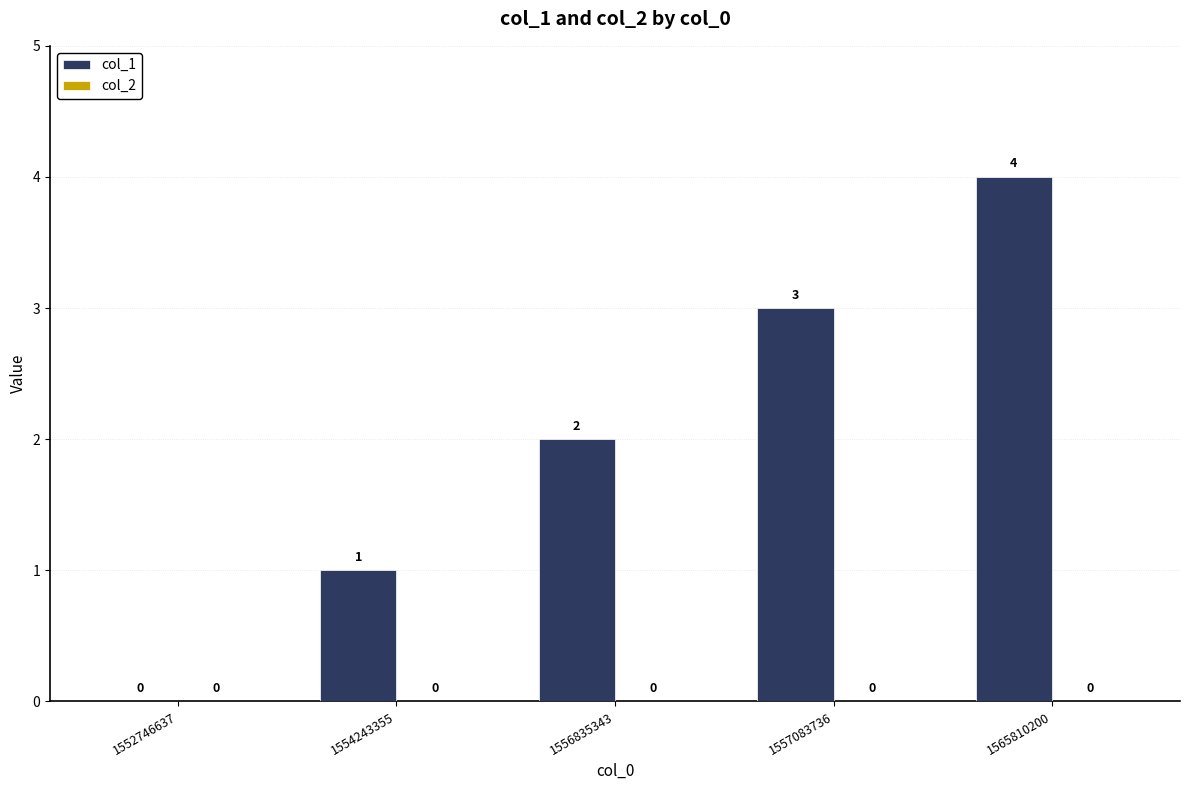

What is the ratio of the value at 1557083736 to the value at 1554243355?

3.0